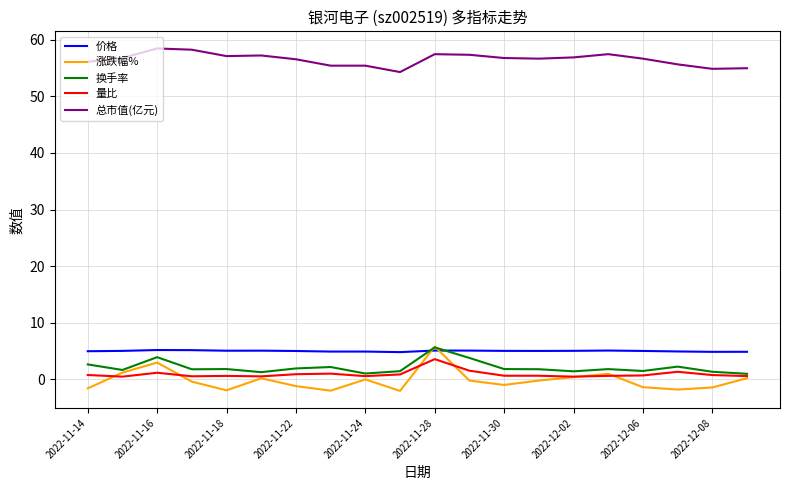

True or false: 换手率 and 总市值(亿元) cross at least once.

False